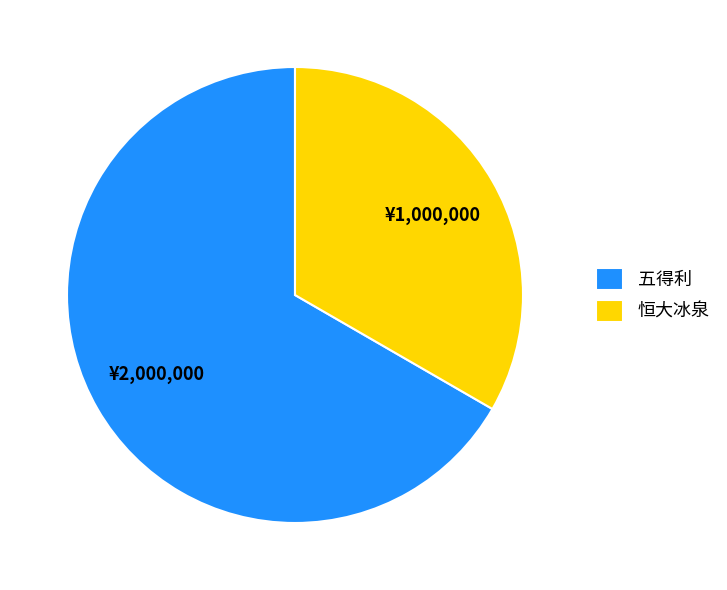

Which slice represents more than half of the pie?

五得利